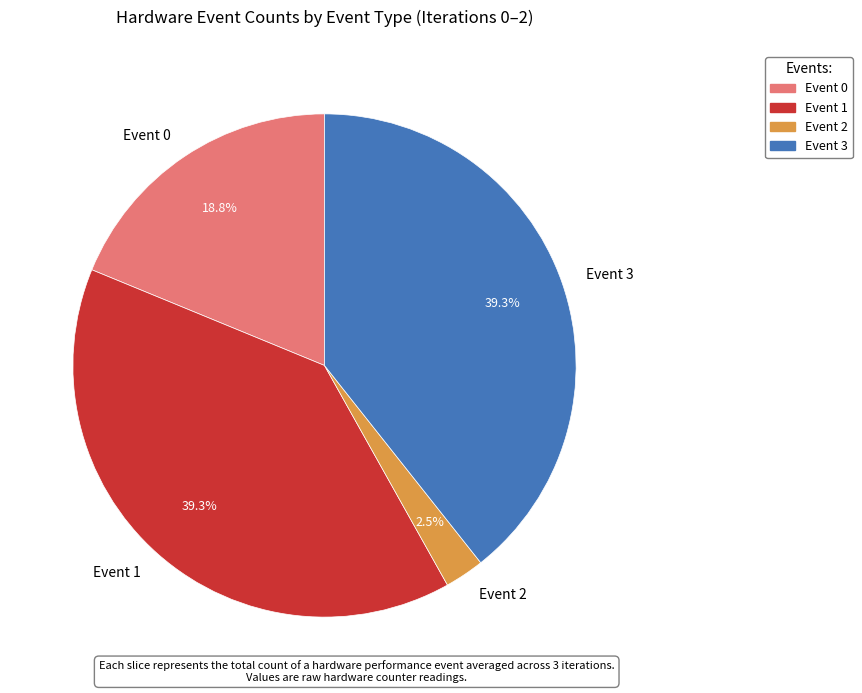

The Event 3 slice represents 39% of the pie. True or false?

True